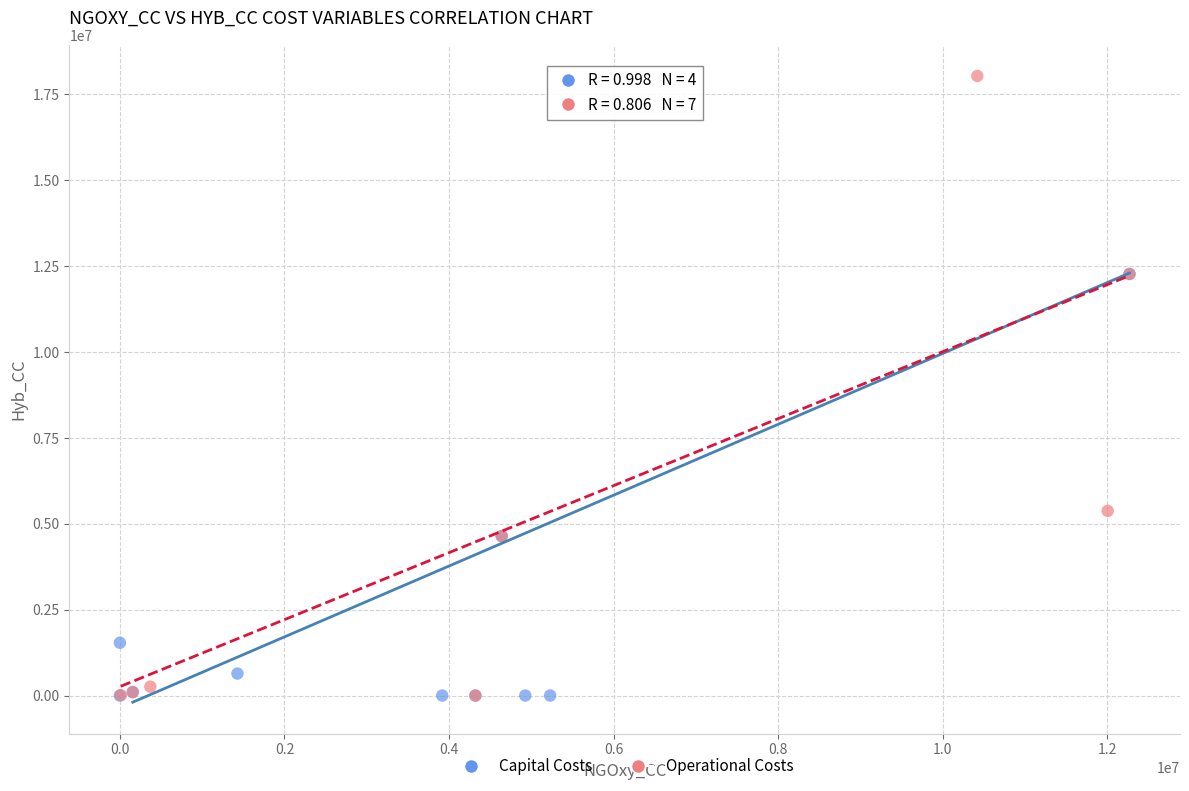

Which series has the widest spread of Y values?

Operational Costs